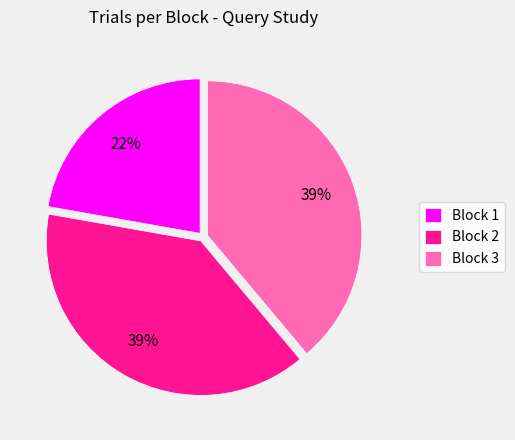

Is Block 3 the majority of the pie?

No